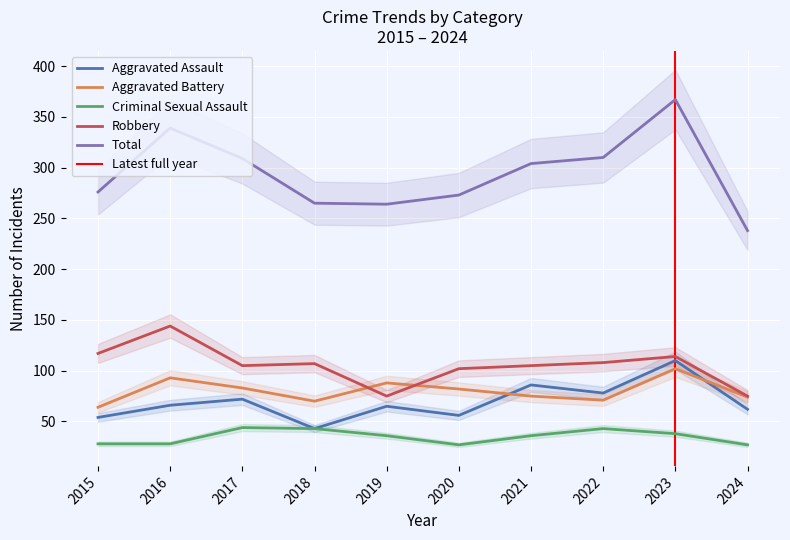

What is the total value across all series at 2017?

613